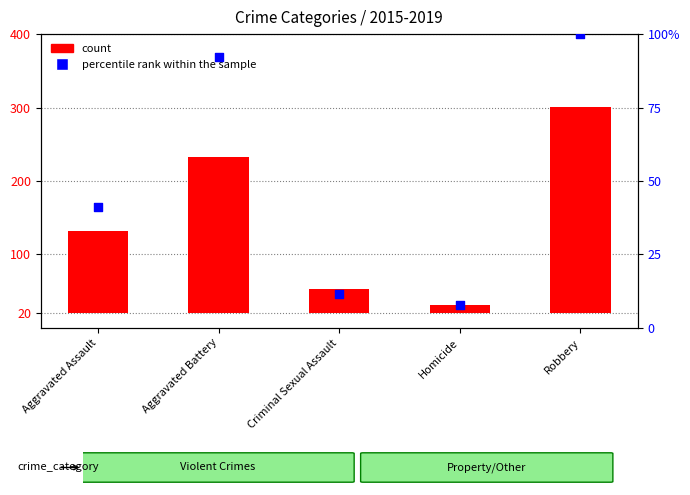

What are all the series names shown in the legend?

count, percentile rank within the sample